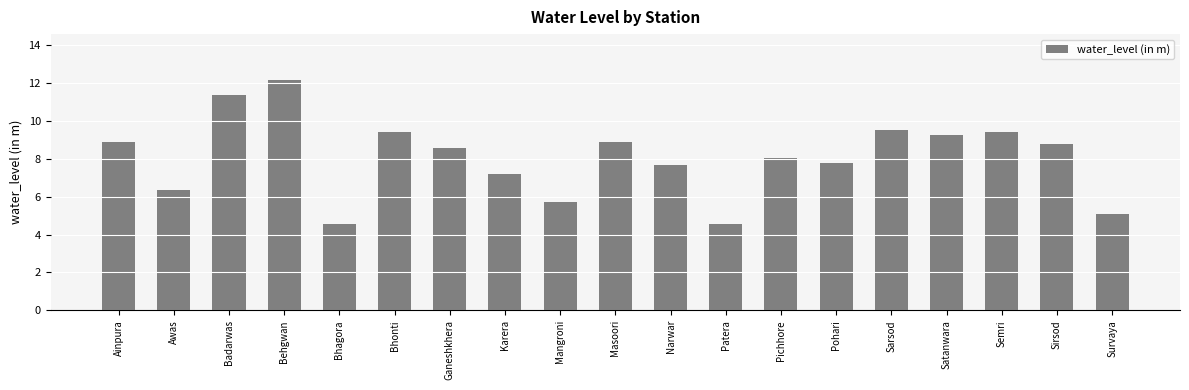

What is the label of the 7th bar from the left?

Ganeshkhera